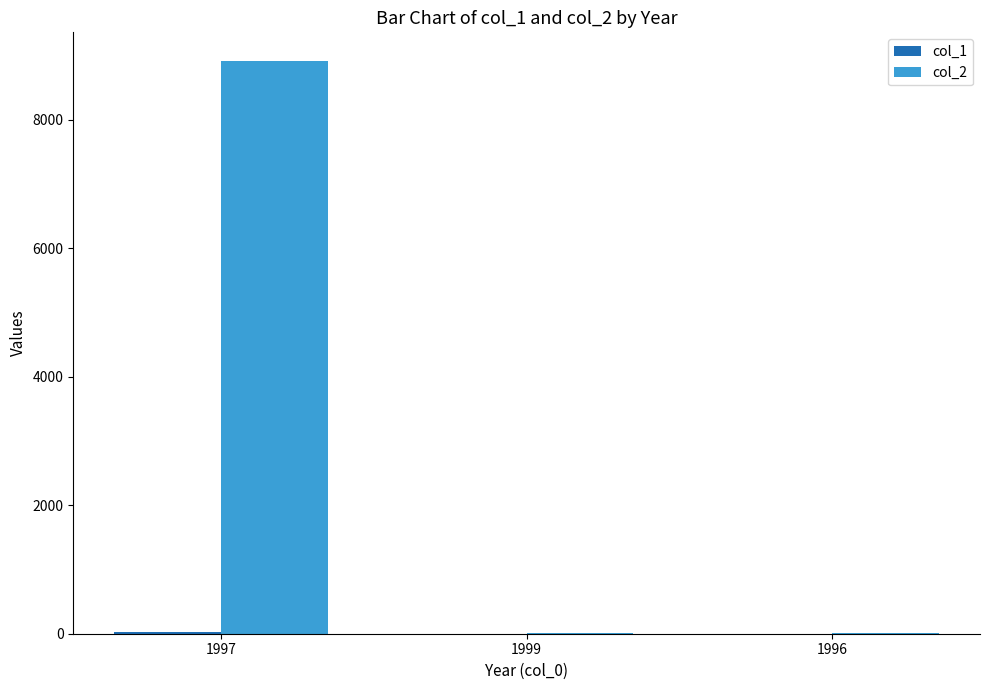

Is it true that col_2 equals 8.3 at 1999?

True